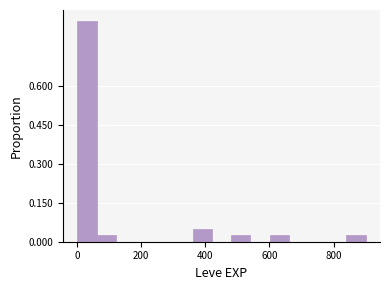

Read against the x-axis, roughly where is the centre of the tallest bar?

40